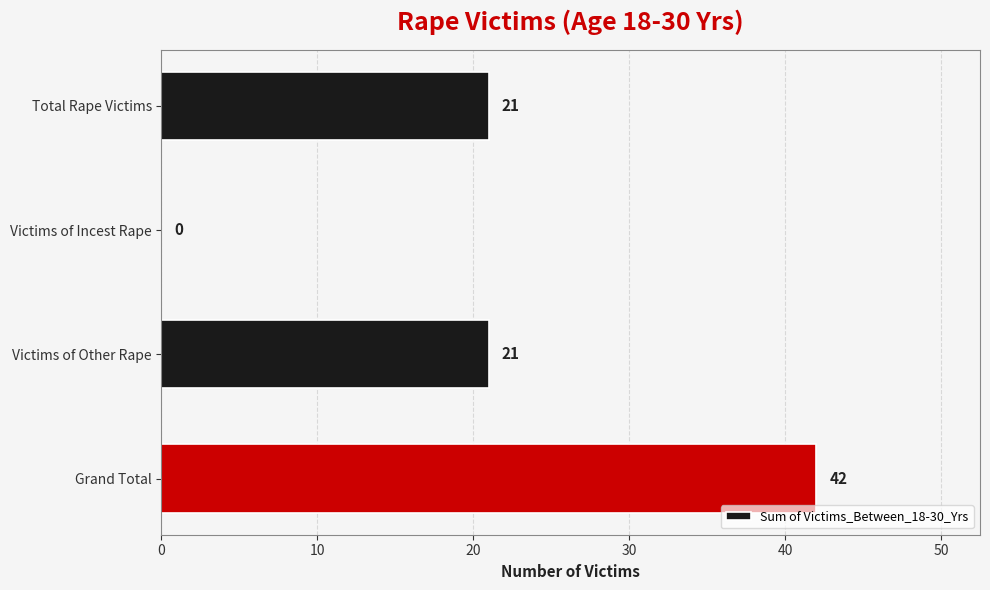

What is the change in value from Total Rape Victims to Victims of Incest Rape?

-21